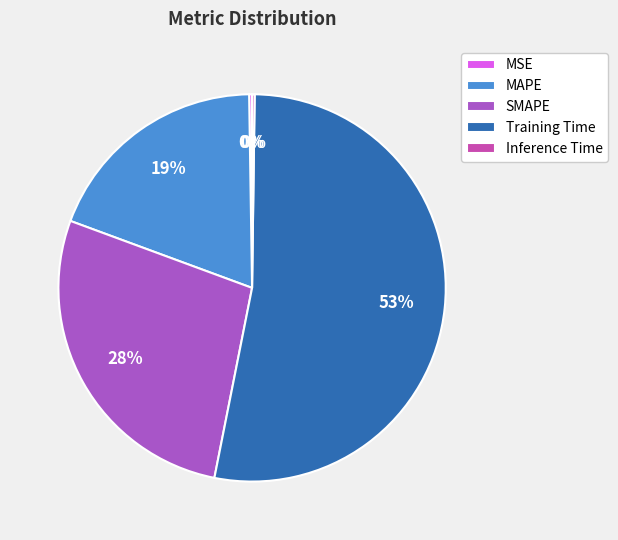

What is the largest slice in the pie chart?

Training Time